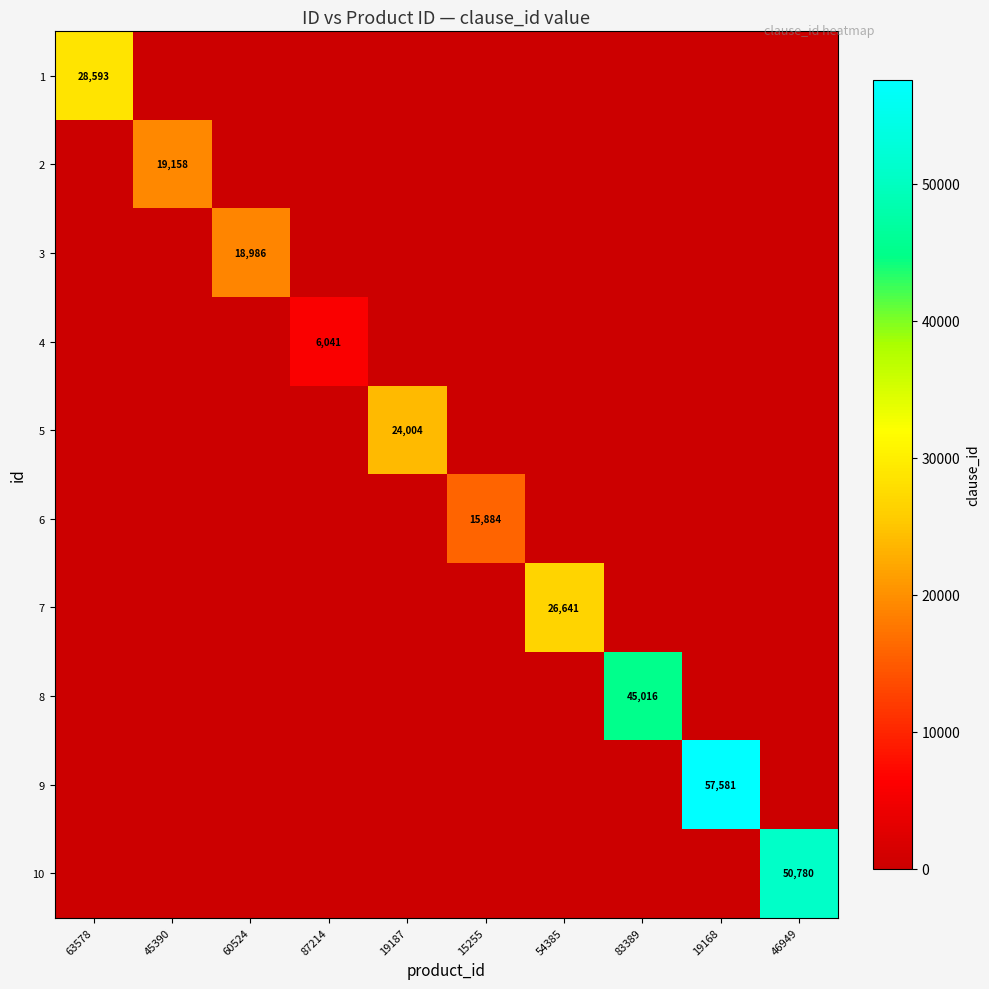

The value of 2 at 45390 is 19158. True or false?

True